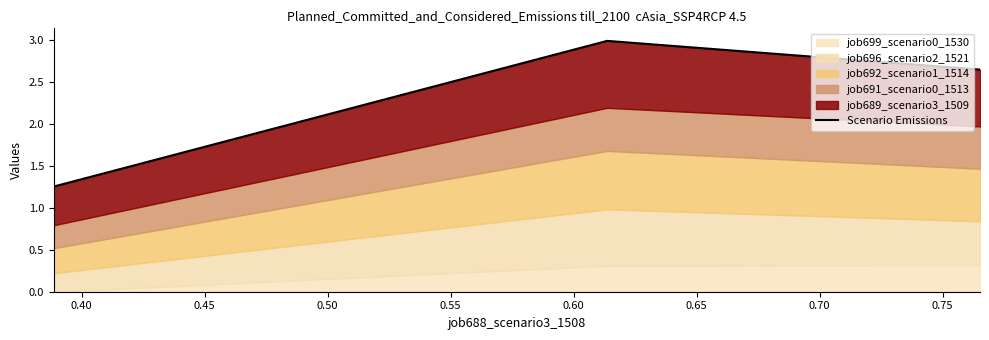

True or false: the data shows 1.5 at 0.45.

False